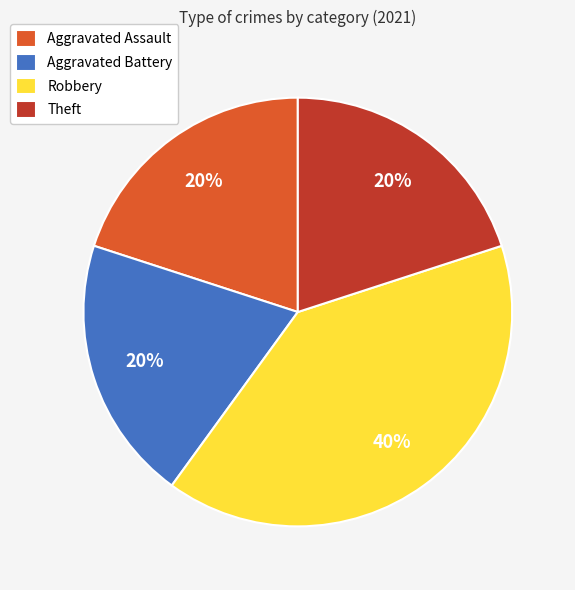

Combined, do Aggravated Battery and Theft account for over 50%?

No